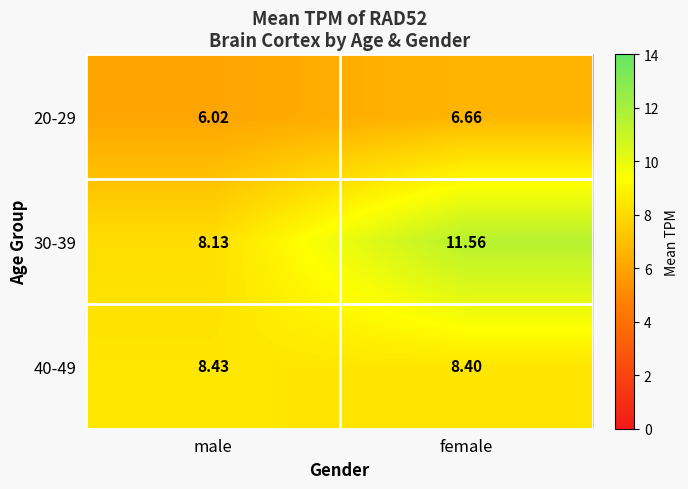

Rank the categories by 20-29 value from lowest to highest.

male, female